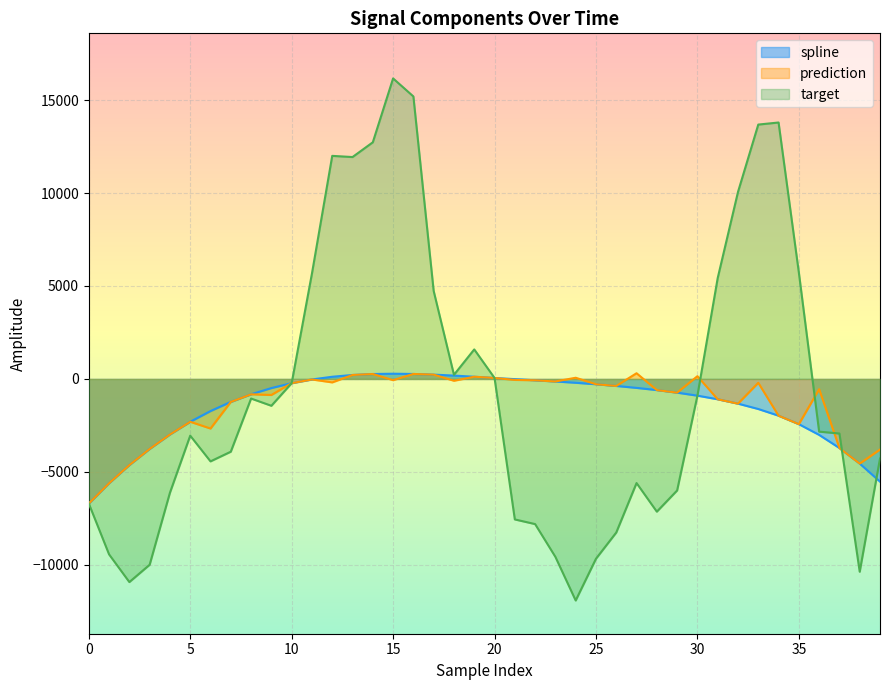

Which label corresponds to the largest value in the chart?

15